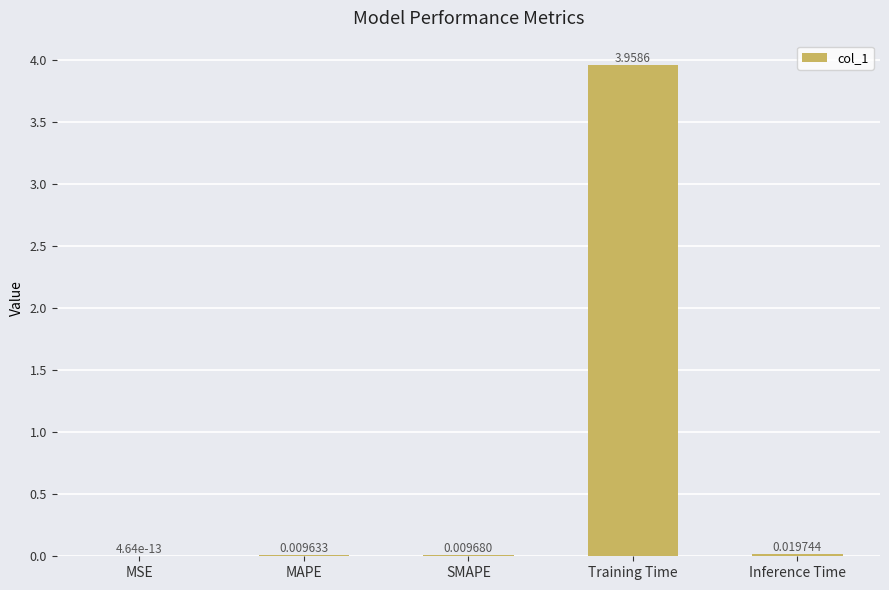

Between MAPE and SMAPE, which is larger?

SMAPE